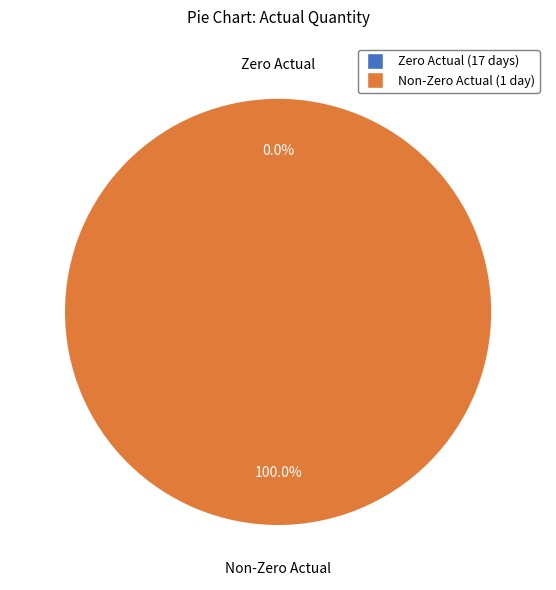

True or false: 2011-09-23 accounts for 12% of the total.

False